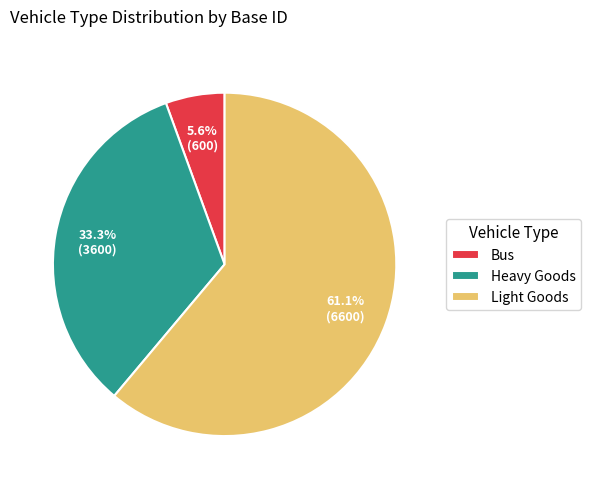

Which slice is the smallest?

Bus